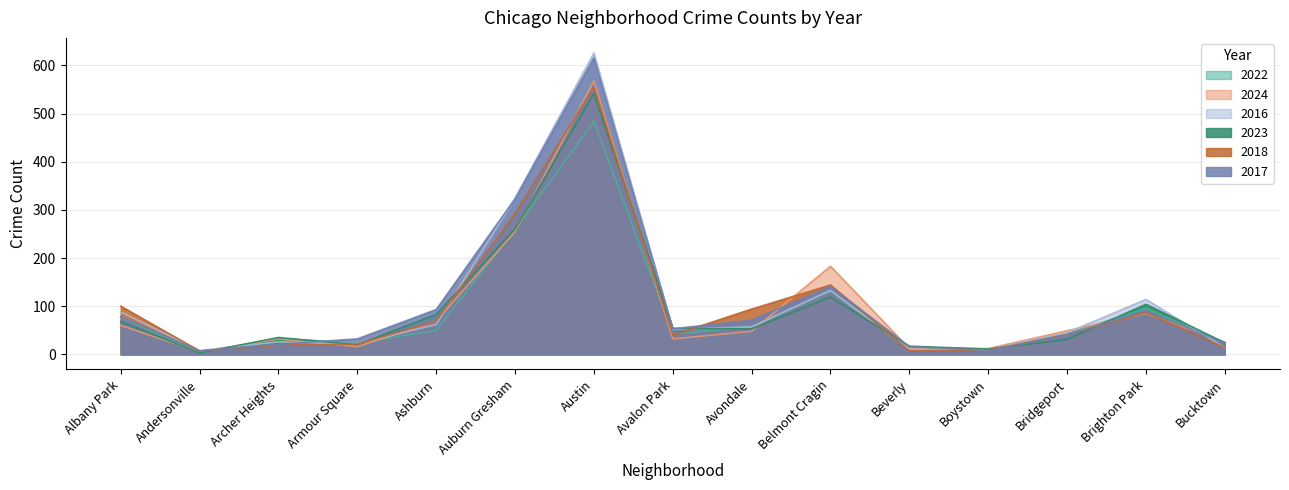

At which label does 2017 reach its peak?

Austin